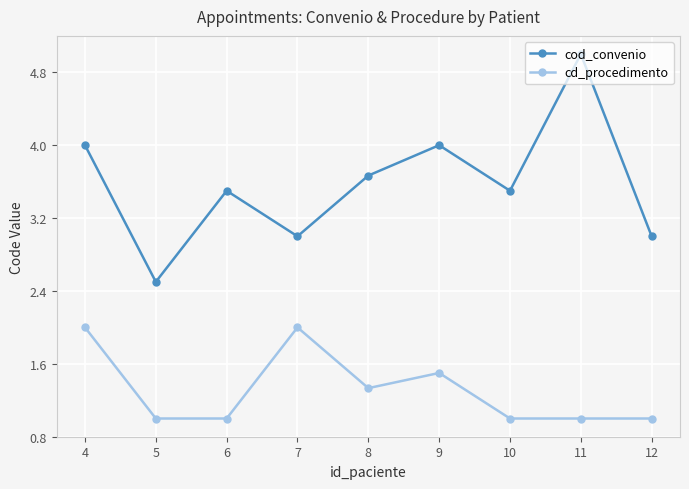

What is the total value across all series at 6?

4.5